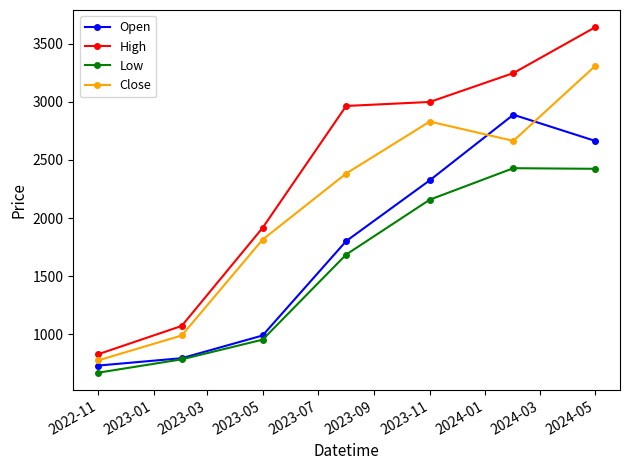

What is the difference between the maximum and minimum values in the High series?

2817.9